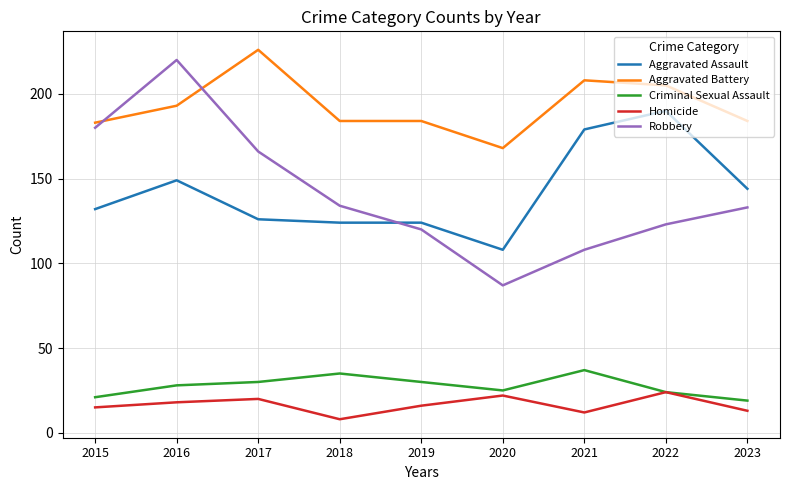

Reading right to left, list all the values displayed in this chart.

Aggravated Assault: 2023=144	2022=190	2021=179	2020=108	2019=124	2018=124	2017=126	2016=149	2015=132
Aggravated Battery: 2023=184	2022=205	2021=208	2020=168	2019=184	2018=184	2017=226	2016=193	2015=183
Criminal Sexual Assault: 2023=19	2022=24	2021=37	2020=25	2019=30	2018=35	2017=30	2016=28	2015=21
Homicide: 2023=13	2022=24	2021=12	2020=22	2019=16	2018=8	2017=20	2016=18	2015=15
Robbery: 2023=133	2022=123	2021=108	2020=87	2019=120	2018=134	2017=166	2016=220	2015=180